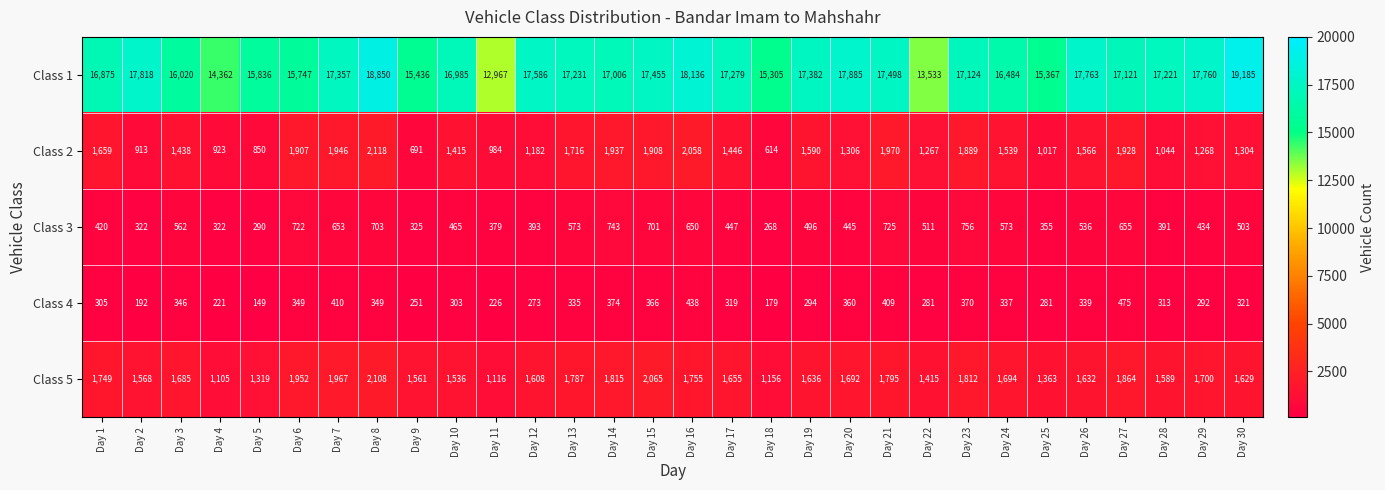

The Class 3 series shows 650 at Day 16. True or false?

True